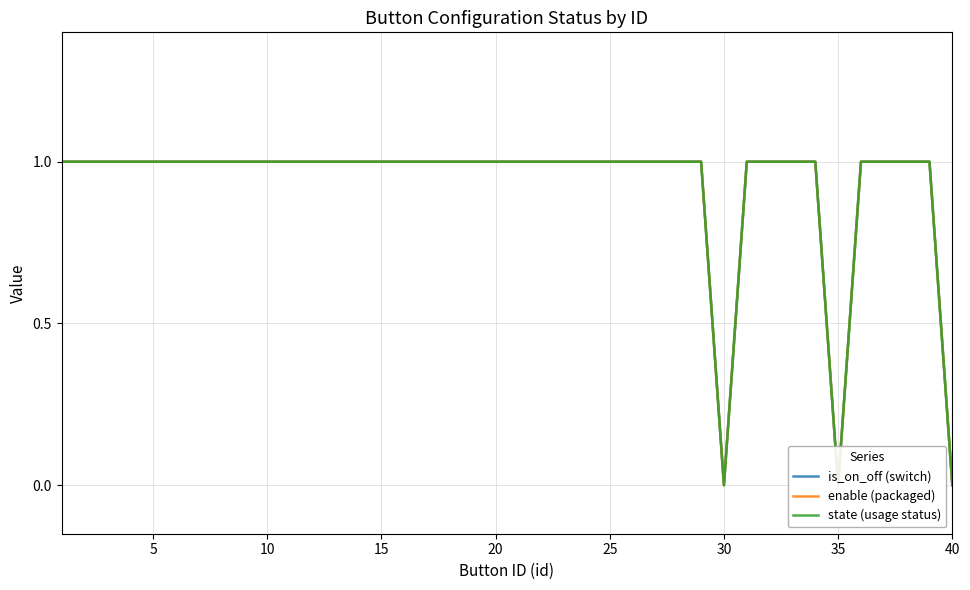

How many series are shown in this chart?

3